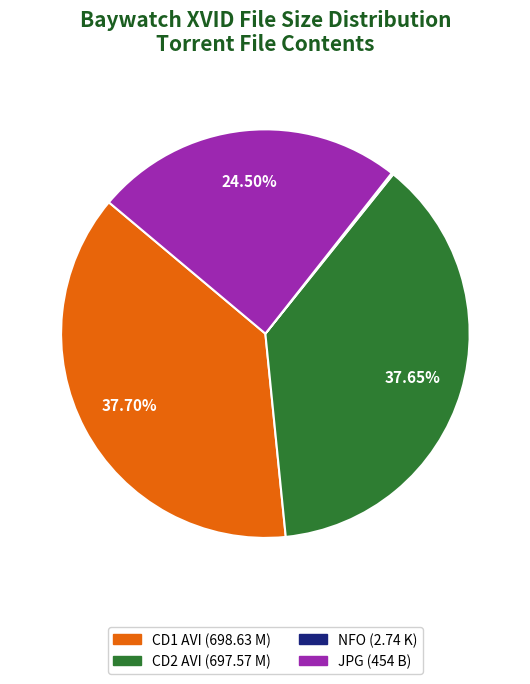

Is there any slice that represents more than half of the pie?

No